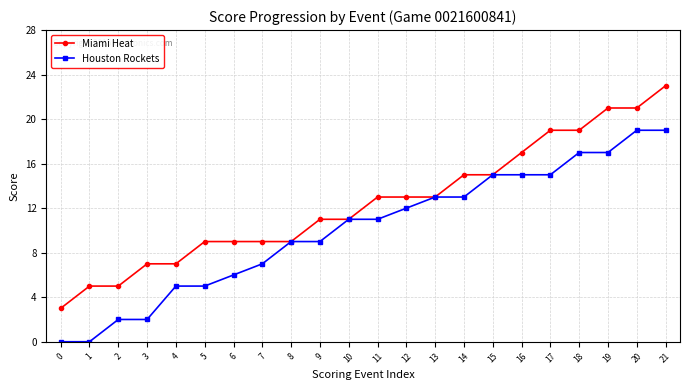

Does the chart have visible grid lines?

Yes